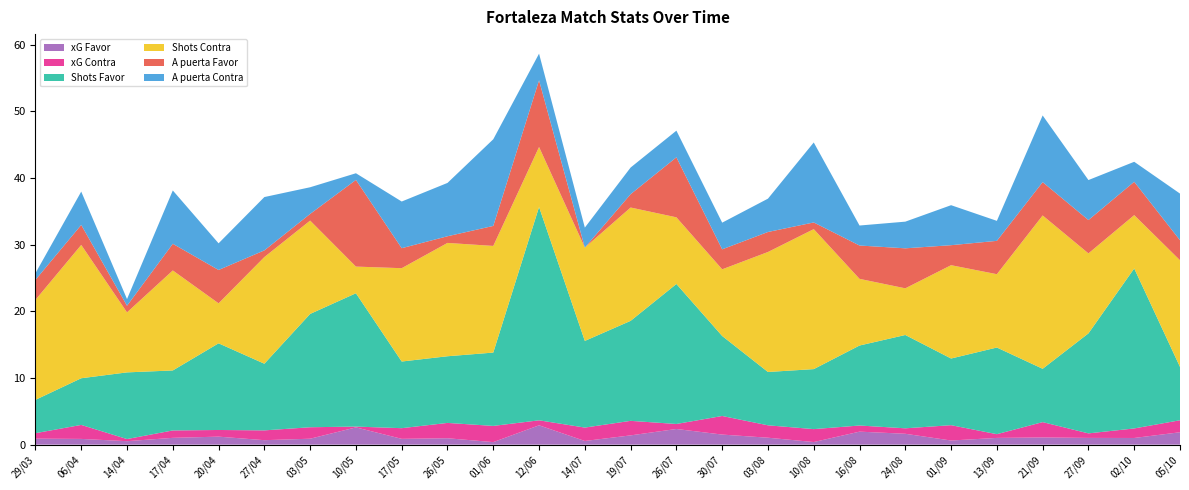

Reading left to right, list all the values displayed in this chart.

xG Favor: 0.9	0.9	0.5	1.0	1.2	0.7	0.9	2.6	0.9	1.0	0.4	2.9	0.6	1.4	2.4	1.5	1.0	0.4	1.9	1.6	0.6	1.0	1.1	1.0	1.0	1.9
xG Contra: 0.8	2.1	0.3	1.1	1.0	1.5	1.7	0.1	1.6	2.3	2.4	0.8	2.0	2.2	0.8	2.8	1.9	1.9	0.9	0.8	2.3	0.6	2.3	0.7	1.4	1.8
Shots Favor: 5.0	7.0	10.0	9.0	13.0	10.0	17.0	20.0	10.0	10.0	11.0	32.0	13.0	15.0	21.0	12.0	8.0	9.0	12.0	14.0	10.0	13.0	8.0	15.0	24.0	8.0
Shots Contra: 15.0	20.0	9.0	15.0	6.0	16.0	14.0	4.0	14.0	17.0	16.0	9.0	14.0	17.0	10.0	10.0	18.0	21.0	10.0	7.0	14.0	11.0	23.0	12.0	8.0	16.0
A puerta Favor: 3.0	3.0	1.0	4.0	5.0	1.0	1.0	13.0	3.0	1.0	3.0	10.0	0.0	2.0	9.0	3.0	3.0	1.0	5.0	6.0	3.0	5.0	5.0	5.0	5.0	3.0
A puerta Contra: 1.0	5.0	1.0	8.0	4.0	8.0	4.0	1.0	7.0	8.0	13.0	4.0	3.0	4.0	4.0	4.0	5.0	12.0	3.0	4.0	6.0	3.0	10.0	6.0	3.0	7.0